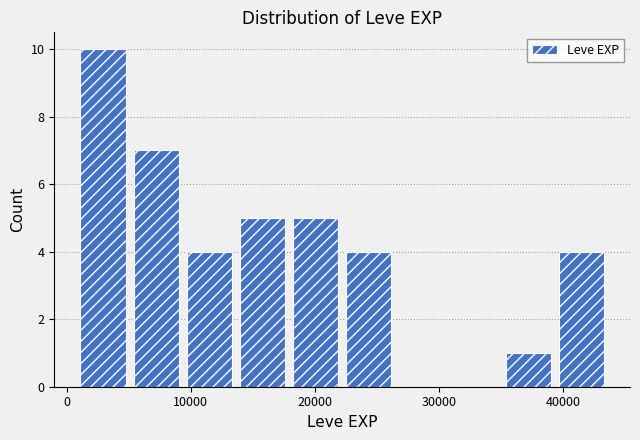

Reading left to right, transcribe this chart: for each bar, give the range it covers on the x-axis and its height. Neither the bar edges nor the heights are printed on the chart, so give them approximately, as read against the axes.

1000 to 5000: 10
5000 to 9000: 7
9000 to 14000: 4
14000 to 18000: 5
18000 to 22000: 5
22000 to 26000: 4
26000 to 31000: 0
31000 to 35000: 0
35000 to 39000: 1
39000 to 44000: 4